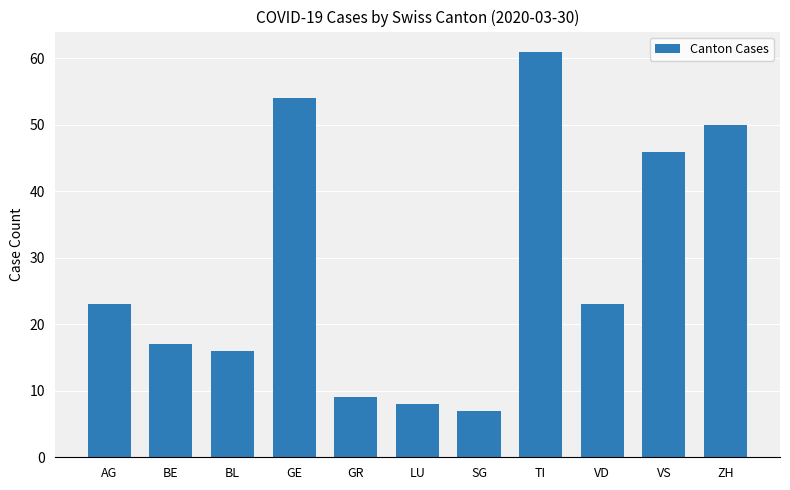

What is the sum of the values at BL and SG?

23